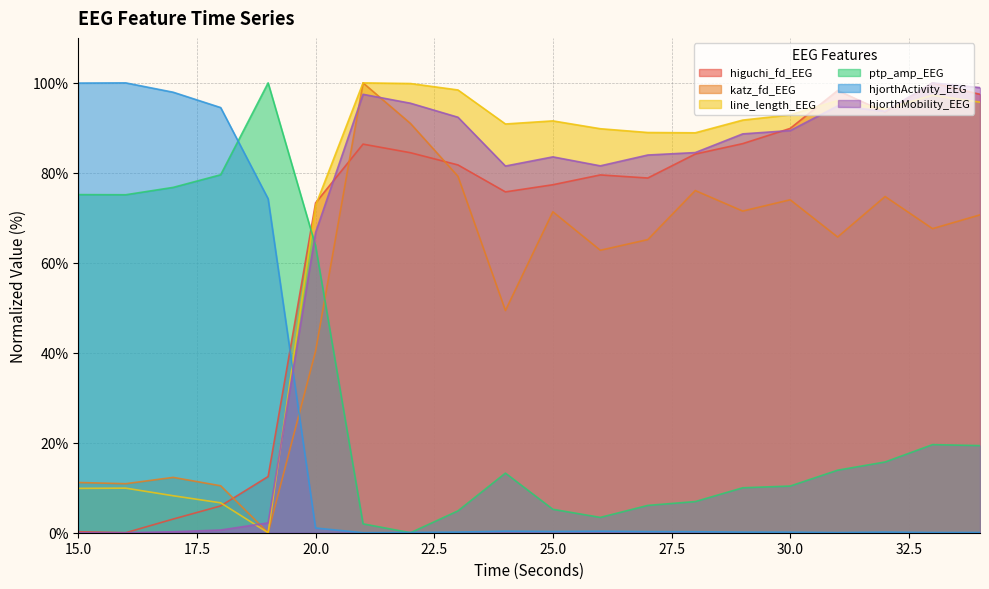

How many data points does each series have?

20